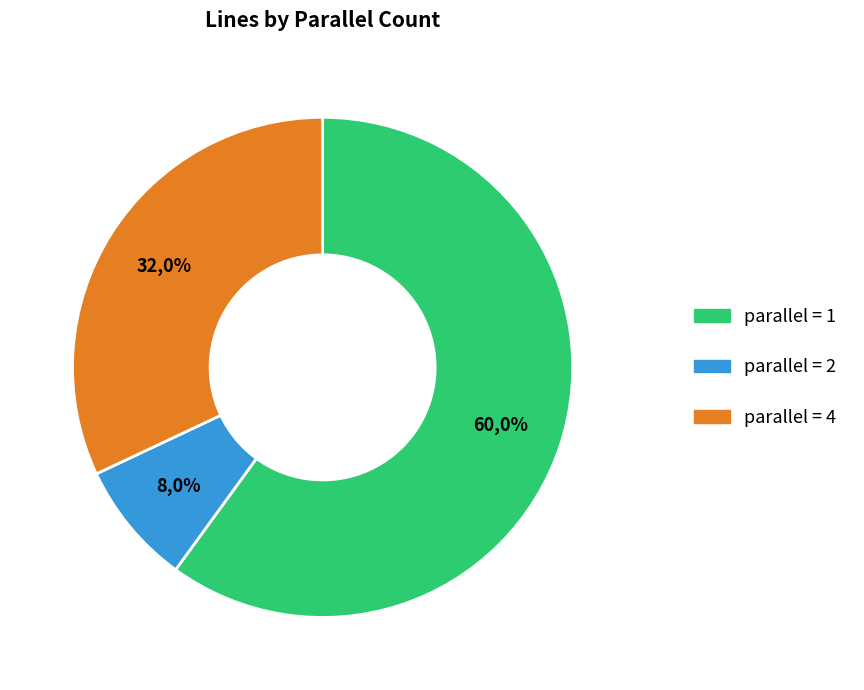

Which category has the smallest portion of the pie?

parallel=2